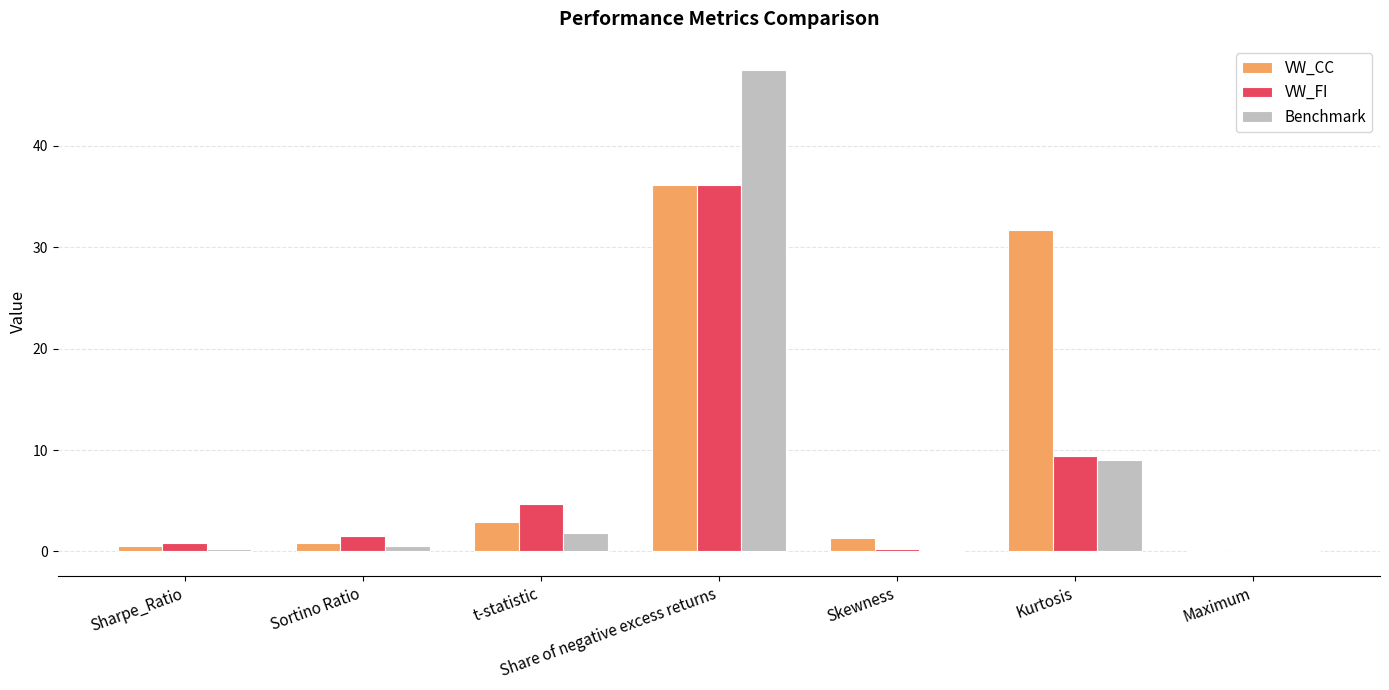

Between Sharpe_Ratio and Kurtosis, which series saw the biggest shift?

VW_CC